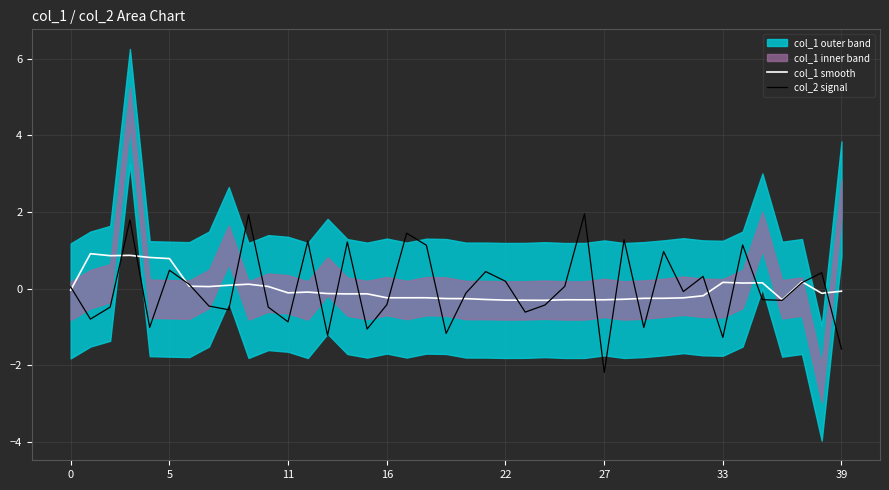

What is the maximum value for col_2 signal?

2.0